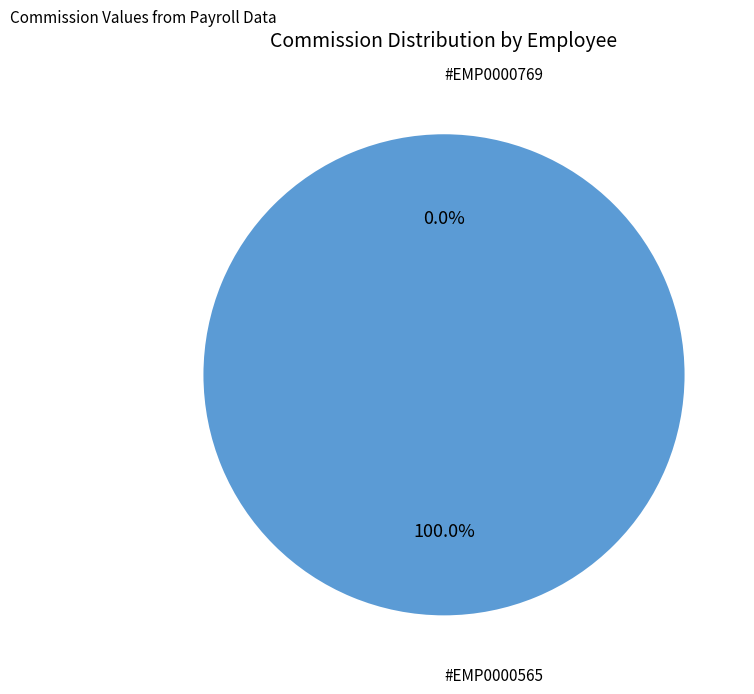

To the nearest percent, what is the difference between the #EMP0000565 and #EMP0000769 slice percentages?

100%